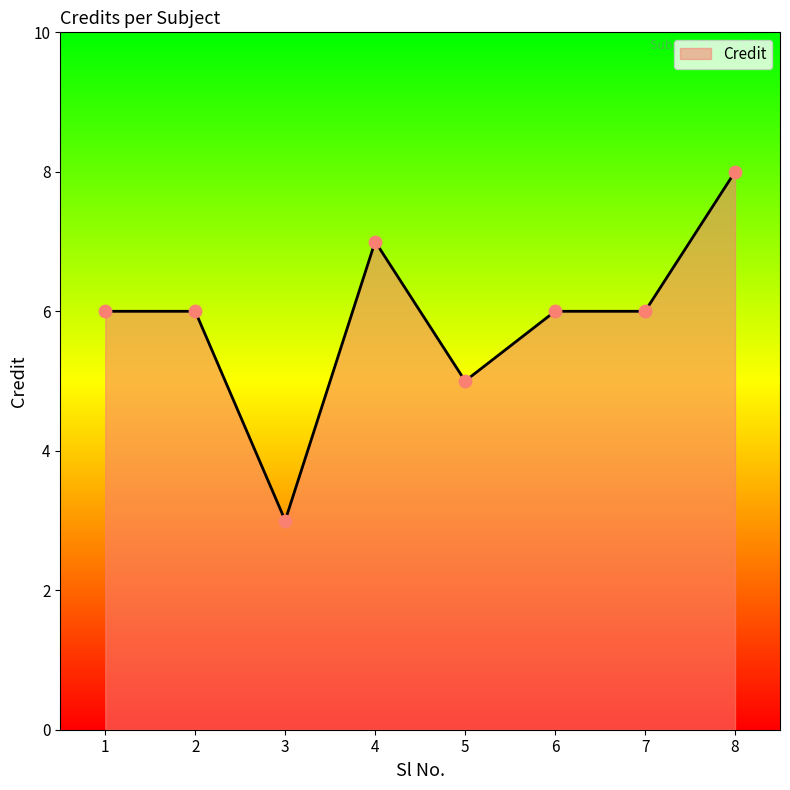

Between 3 and 6, which is larger?

6